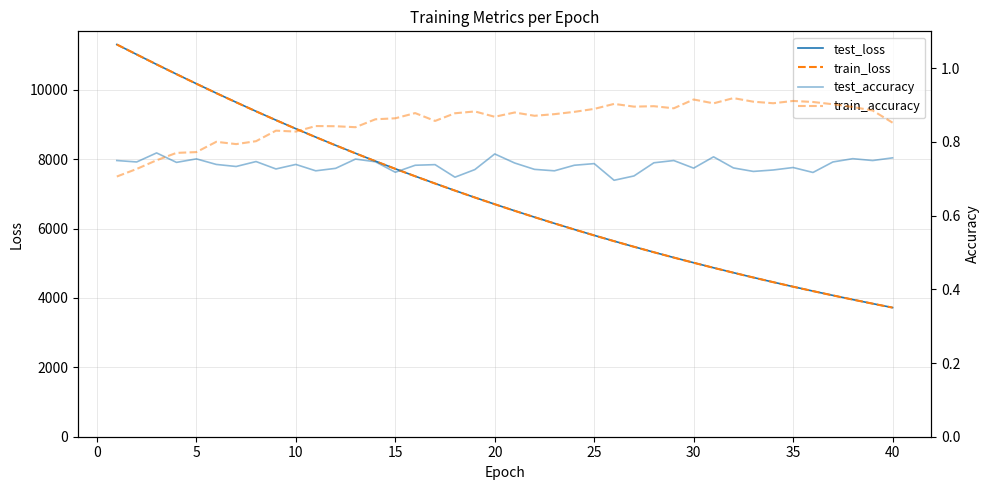

Is the value of test_loss at 15 greater than the value of train_accuracy at 35?

Yes